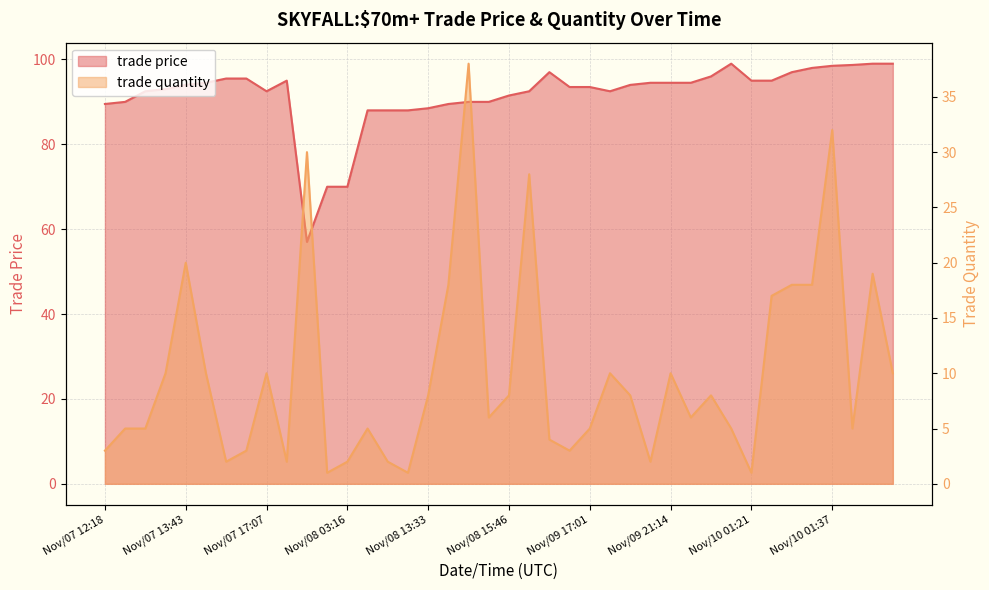

List the series in order of their overall mean, lowest first.

trade quantity, trade price